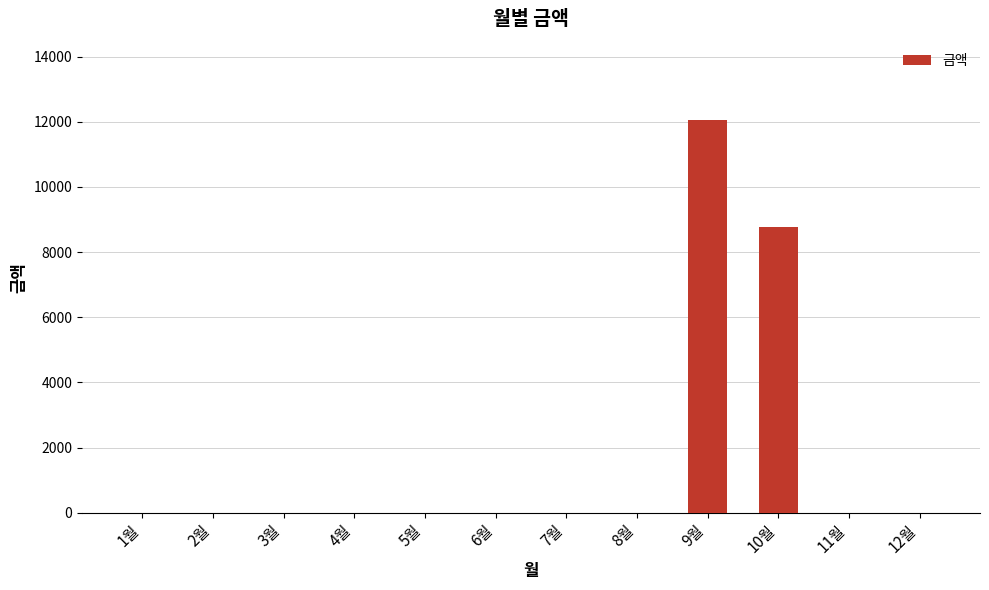

Reading left to right, what are all the values shown in this chart?

0	0	0	0	0	0	0	0	12050	8760	0	0